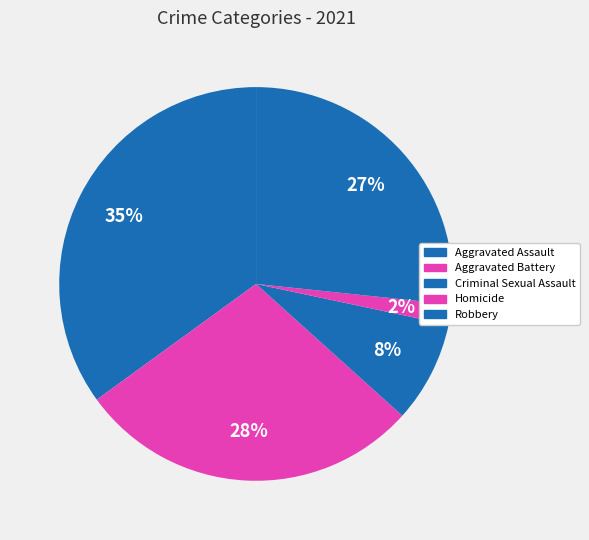

Does Criminal Sexual Assault account for over 50% of the chart?

No